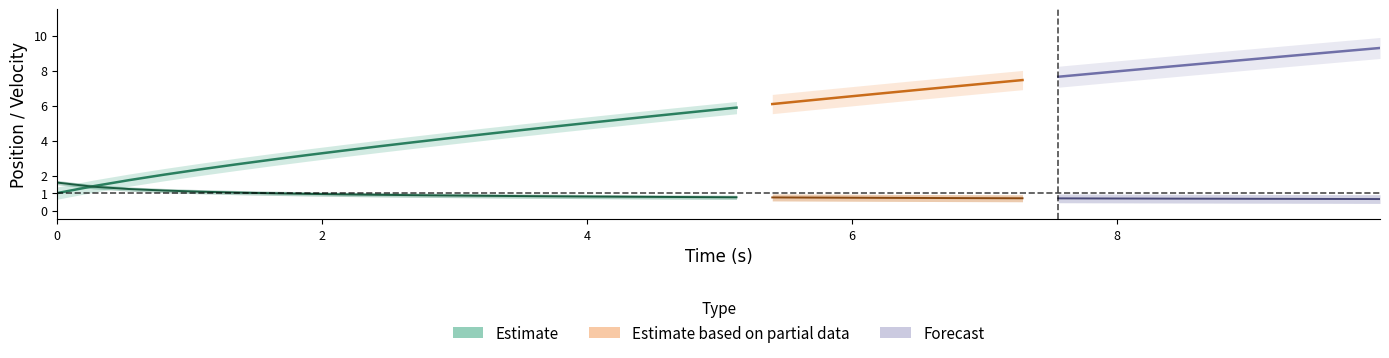

Is this an area chart (filled region under the line)?

No